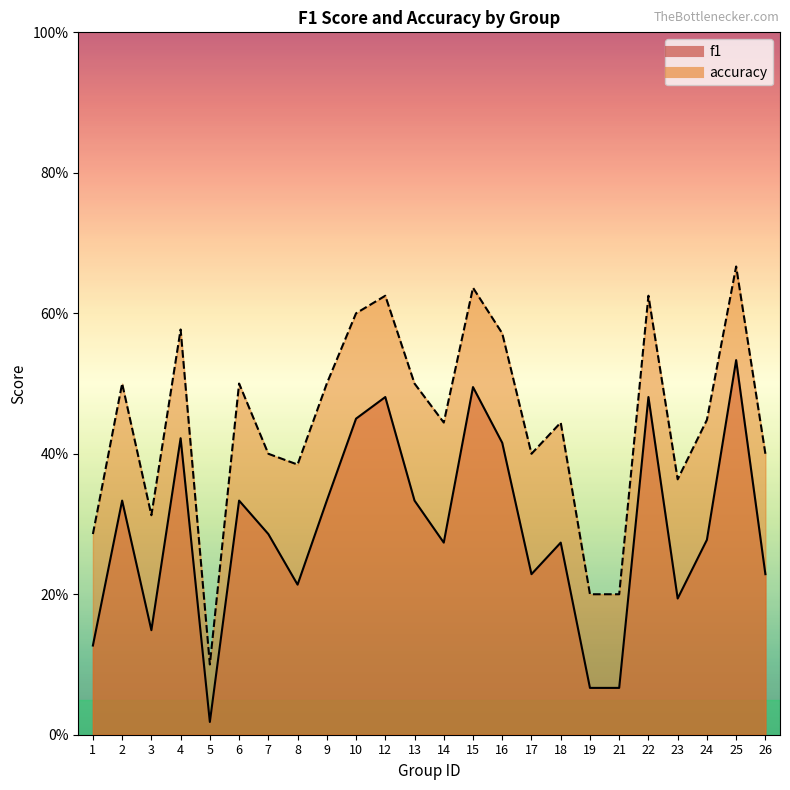

What is the difference between the highest and lowest values at 1?

0.2